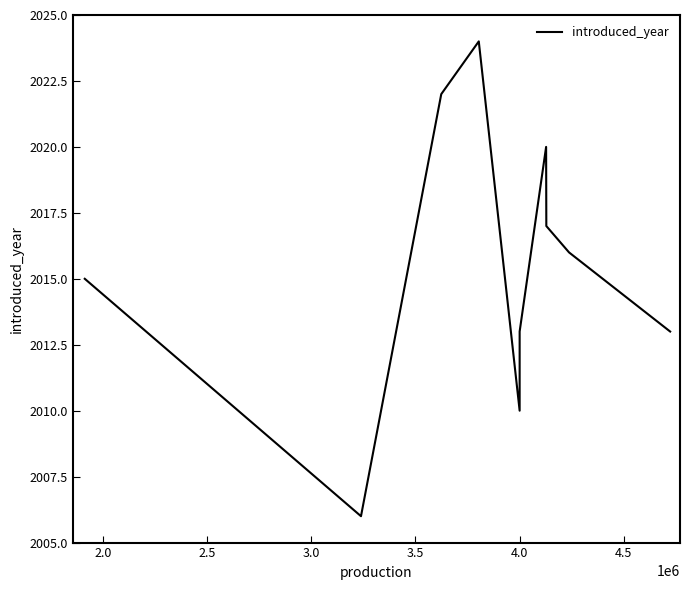

What is the ratio of the value at 2.5 to the value at 4.5?

1.0